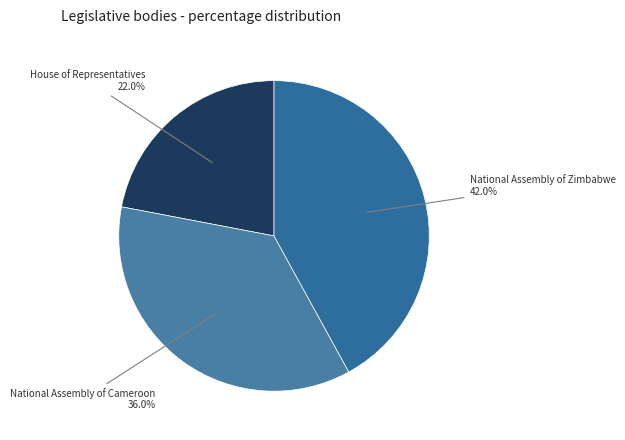

How many slices are in this pie chart?

3